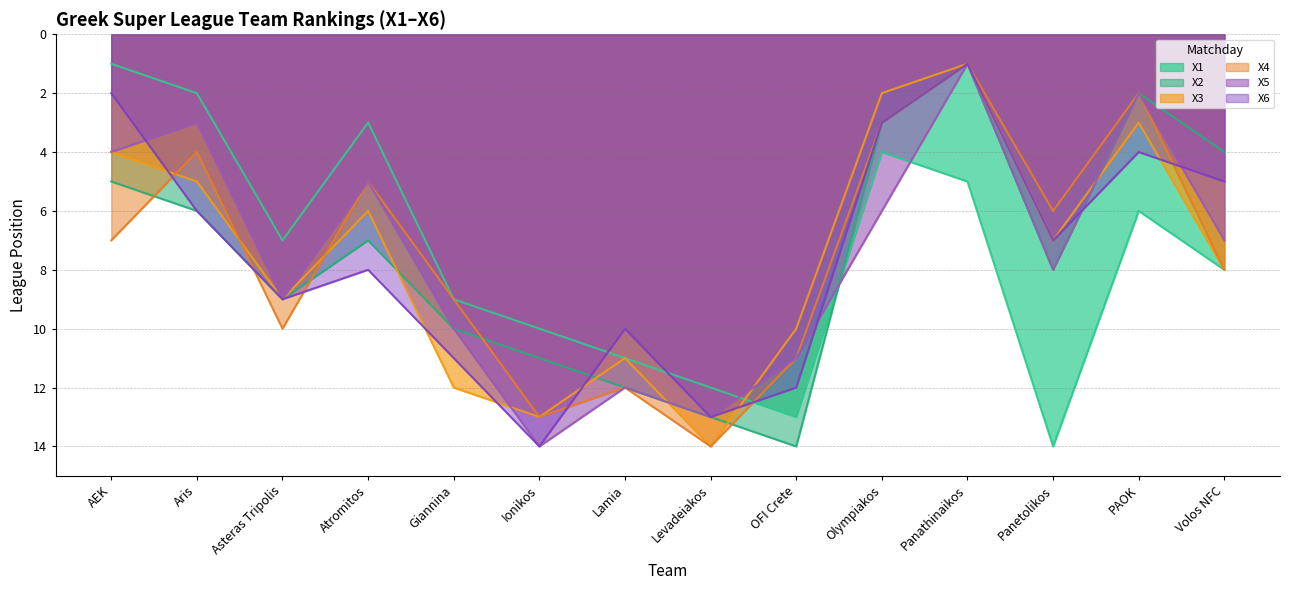

Reading left to right, list all the values displayed in this chart.

X1: AEK=1	Aris=2	Asteras Tripolis=7	Atromitos=3	Giannina=9	Ionikos=10	Lamia=11	Levadeiakos=12	OFI Crete=13	Olympiakos=4	Panathinaikos=5	Panetolikos=14	PAOK=6	Volos NFC=8
X2: AEK=5	Aris=6	Asteras Tripolis=9	Atromitos=7	Giannina=10	Ionikos=11	Lamia=12	Levadeiakos=13	OFI Crete=14	Olympiakos=3	Panathinaikos=1	Panetolikos=8	PAOK=2	Volos NFC=4
X3: AEK=4	Aris=5	Asteras Tripolis=9	Atromitos=6	Giannina=12	Ionikos=13	Lamia=11	Levadeiakos=14	OFI Crete=10	Olympiakos=2	Panathinaikos=1	Panetolikos=7	PAOK=3	Volos NFC=8
X4: AEK=7	Aris=4	Asteras Tripolis=10	Atromitos=5	Giannina=9	Ionikos=13	Lamia=12	Levadeiakos=14	OFI Crete=11	Olympiakos=3	Panathinaikos=1	Panetolikos=6	PAOK=2	Volos NFC=8
X5: AEK=4	Aris=3	Asteras Tripolis=9	Atromitos=5	Giannina=10	Ionikos=14	Lamia=12	Levadeiakos=13	OFI Crete=11	Olympiakos=6	Panathinaikos=1	Panetolikos=8	PAOK=2	Volos NFC=7
X6: AEK=2	Aris=6	Asteras Tripolis=9	Atromitos=8	Giannina=11	Ionikos=14	Lamia=10	Levadeiakos=13	OFI Crete=12	Olympiakos=3	Panathinaikos=1	Panetolikos=7	PAOK=4	Volos NFC=5